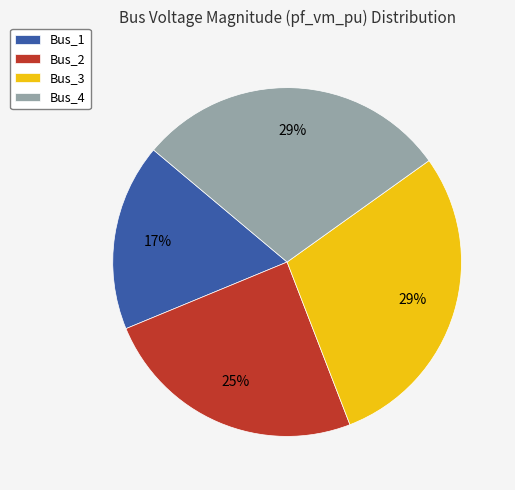

True or false: Bus_1 accounts for 17% of the total.

True